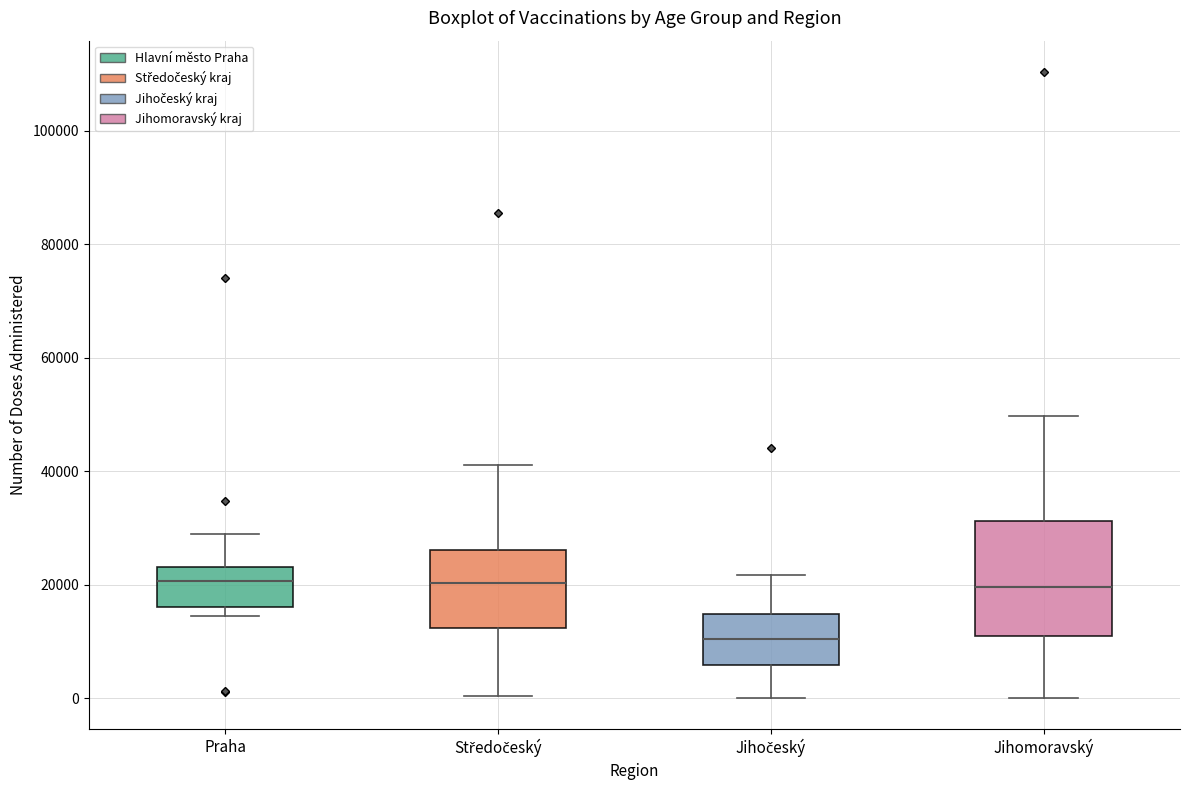

Reading left to right, read every box against the y-axis: the position of its median line, the range the box covers, and the ends of its whiskers. The values are not printed on the chart, so give them approximately, as read against the axis.

Praha: median 20000, box 16000 to 24000, whiskers 14000 to 28000
Středočeský: median 20000, box 12000 to 26000, whiskers 0 to 42000
Jihočeský: median 10000, box 6000 to 14000, whiskers 0 to 22000
Jihomoravský: median 20000, box 10000 to 32000, whiskers 0 to 50000